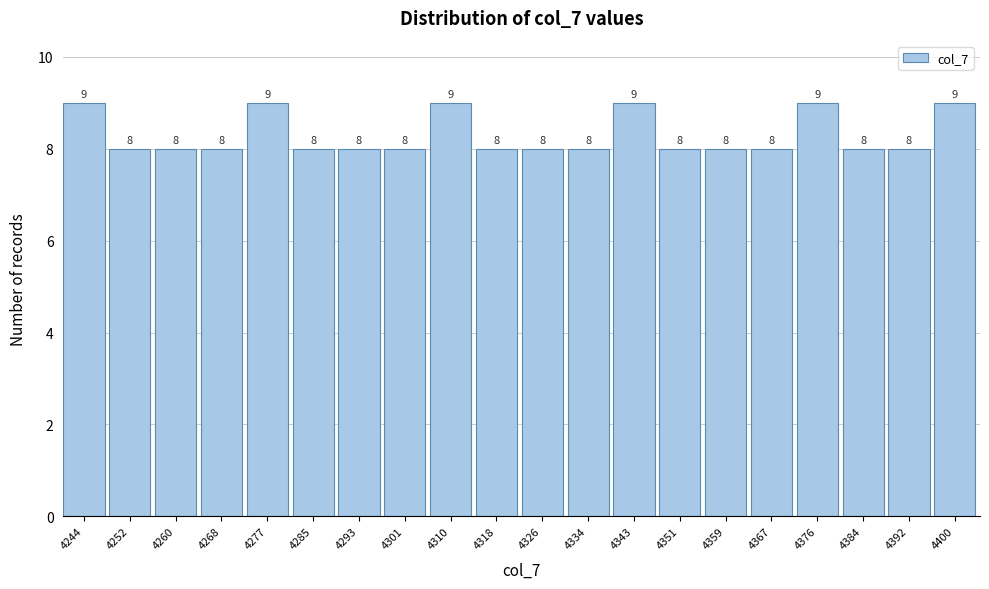

Reading left to right, extract all data points from this chart.

4244=9	4252=8	4260=8	4268=8	4277=9	4285=8	4293=8	4301=8	4310=9	4318=8	4326=8	4334=8	4343=9	4351=8	4359=8	4367=8	4376=9	4384=8	4392=8	4400=9